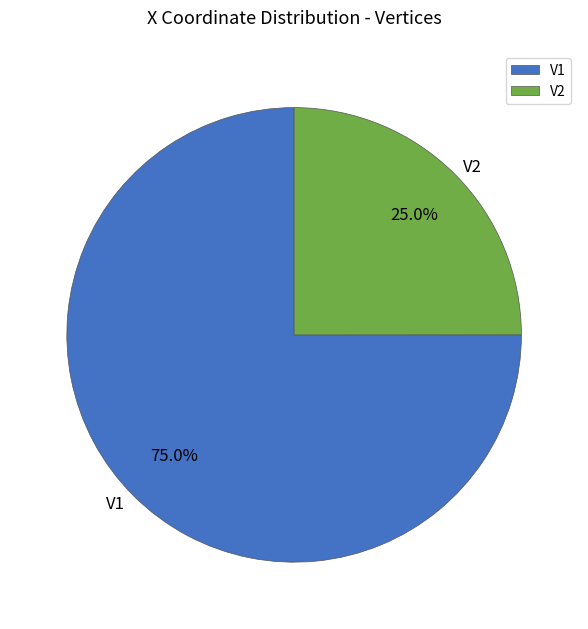

To the nearest percent, what portion does V2 represent?

25%